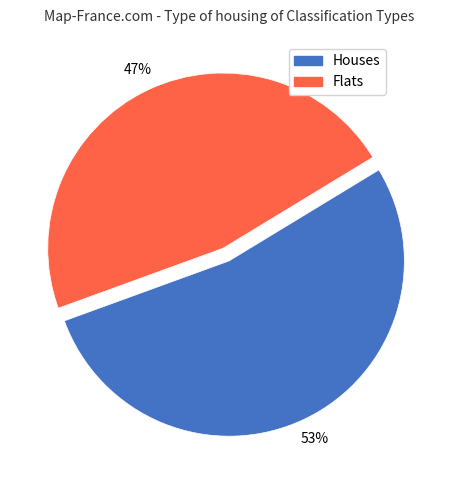

Does any single category account for the majority?

Yes